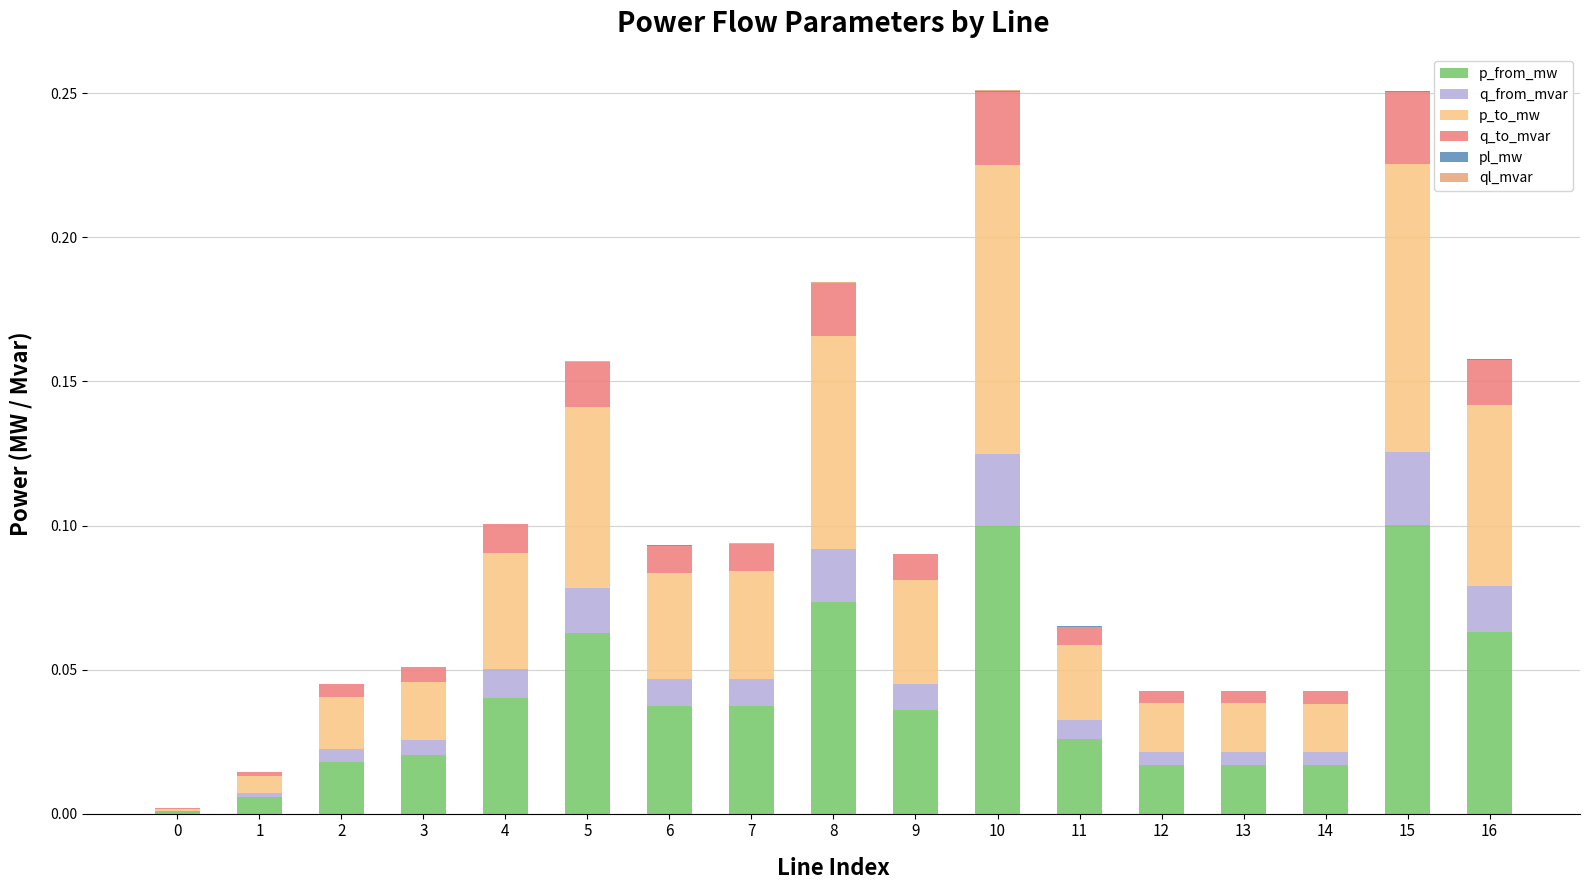

Are the bars grouped side by side (vs. stacked)?

No